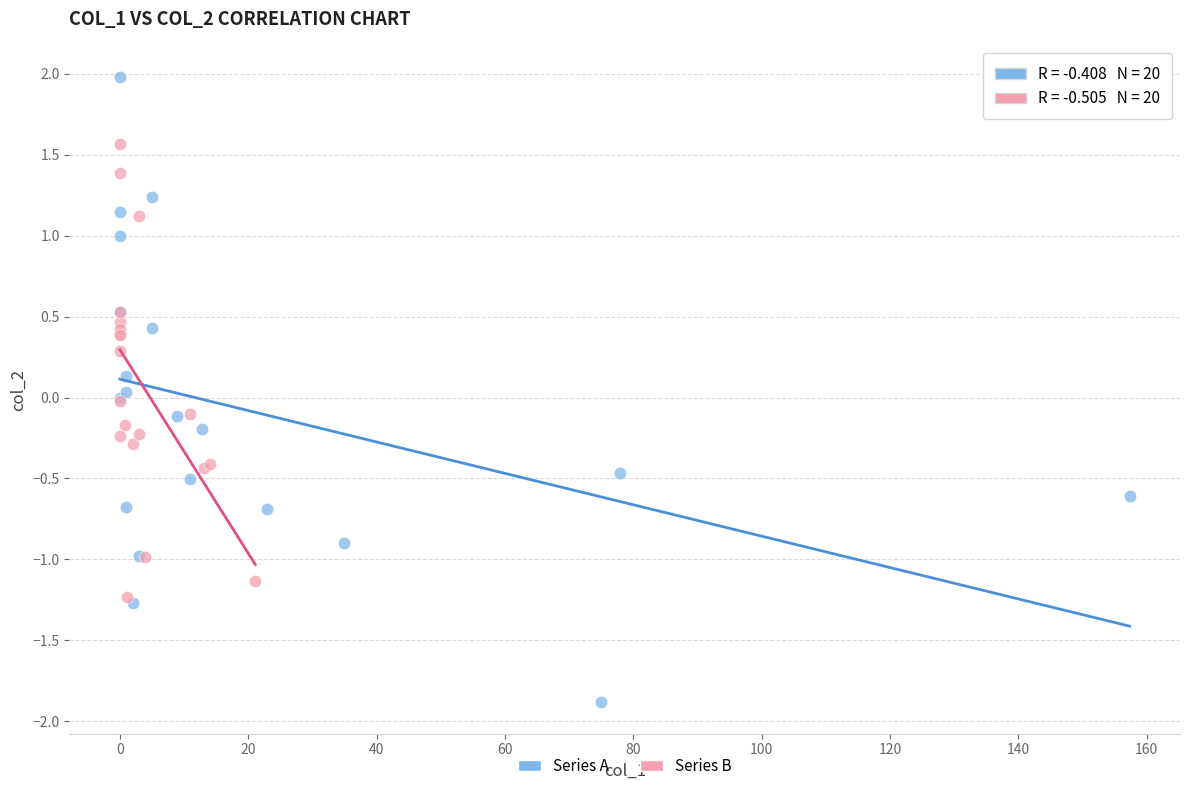

What are all the series names shown in the legend?

Series A, Series B